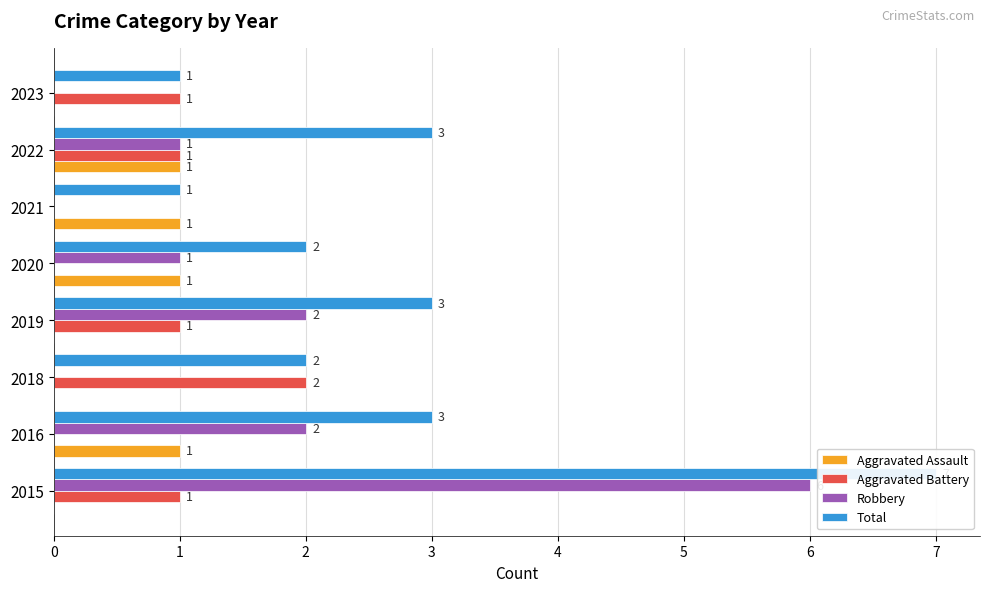

Rank the categories by Aggravated Battery value from lowest to highest.

2016, 2020, 2021, 2015, 2019, 2022, 2023, 2018